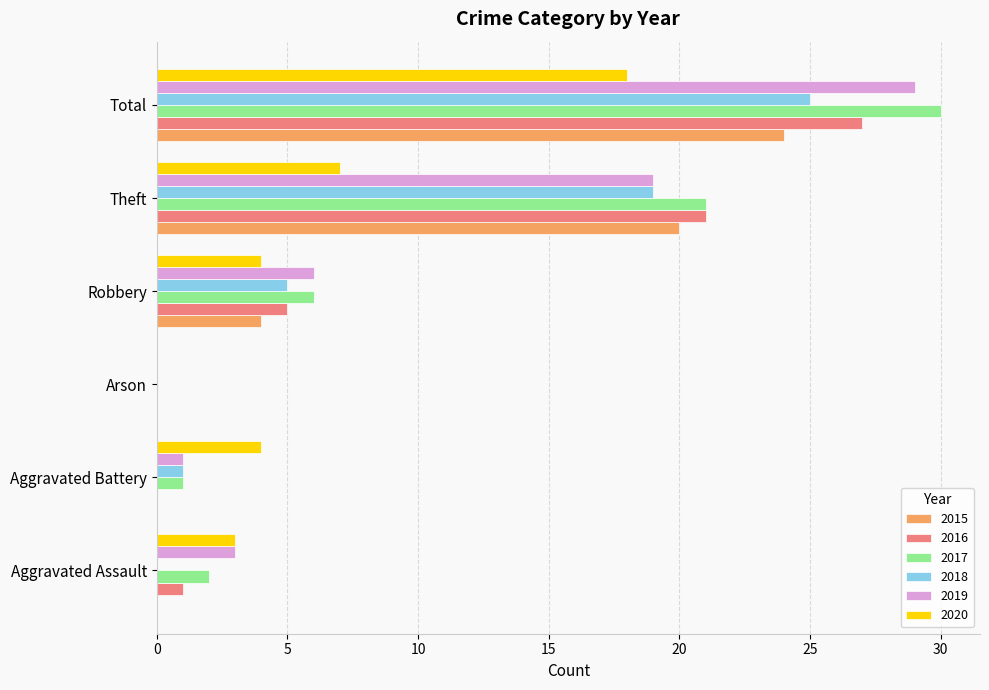

What value does the 2017 series have at Total?

30